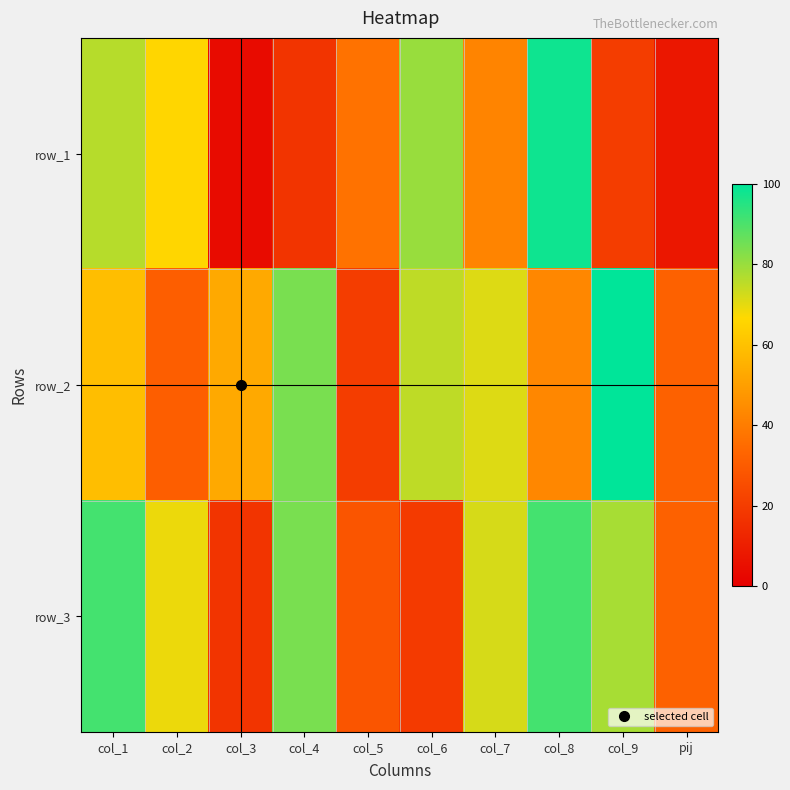

How many data points does each series have?

10